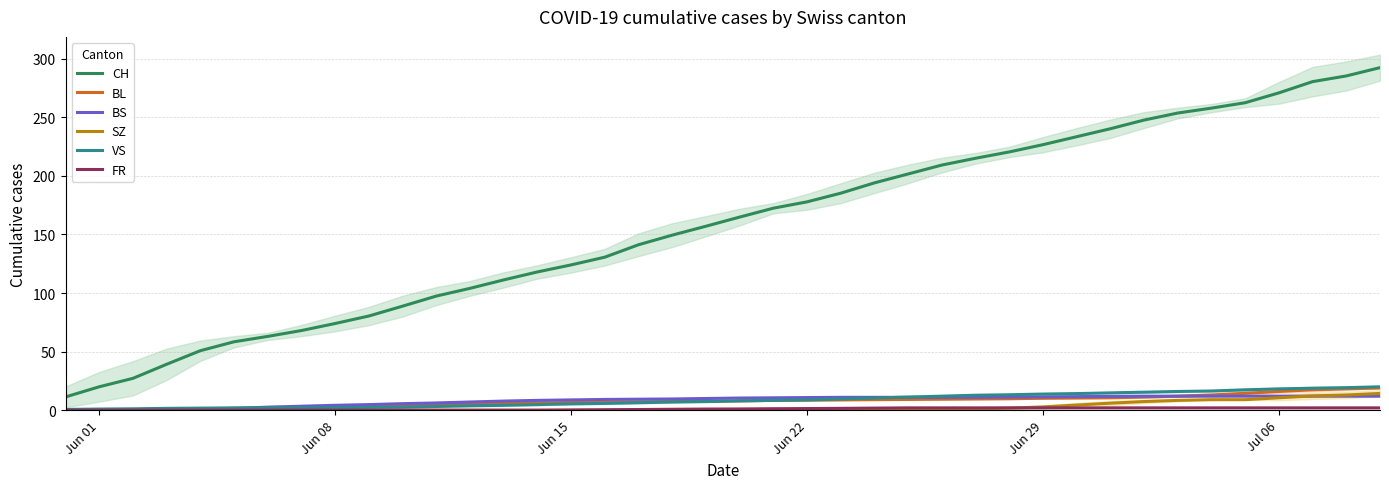

Which series has the largest total across all categories?

CH